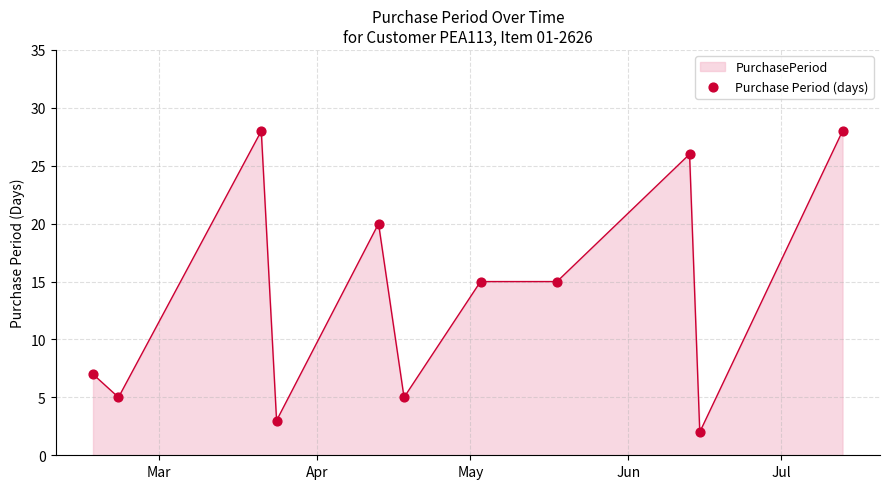

What is the maximum value shown in the chart?

28